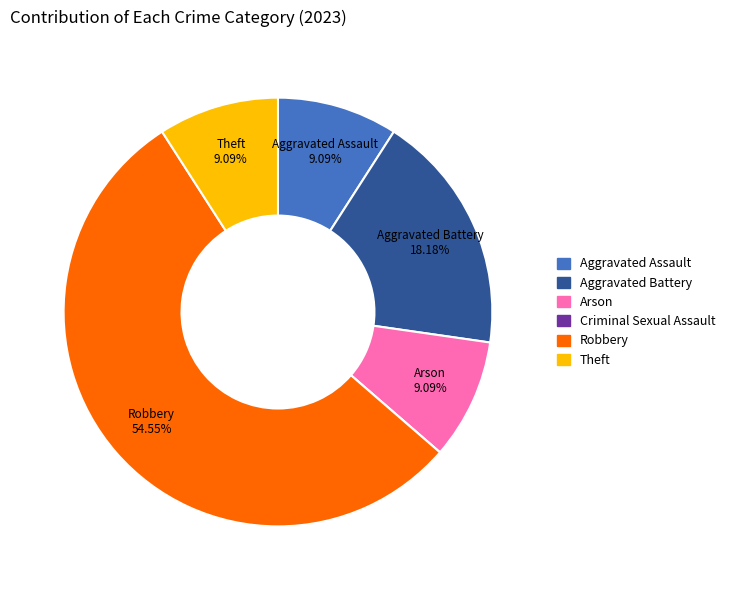

What is the largest slice in the pie chart?

Robbery